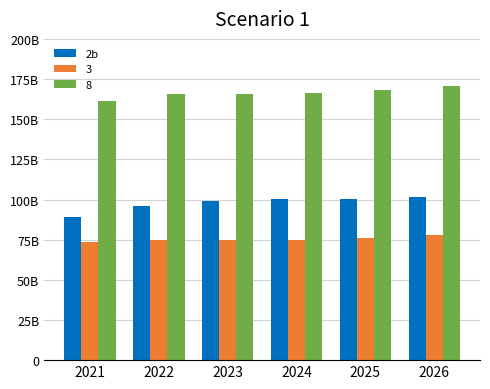

Does the chart contain any negative values?

No